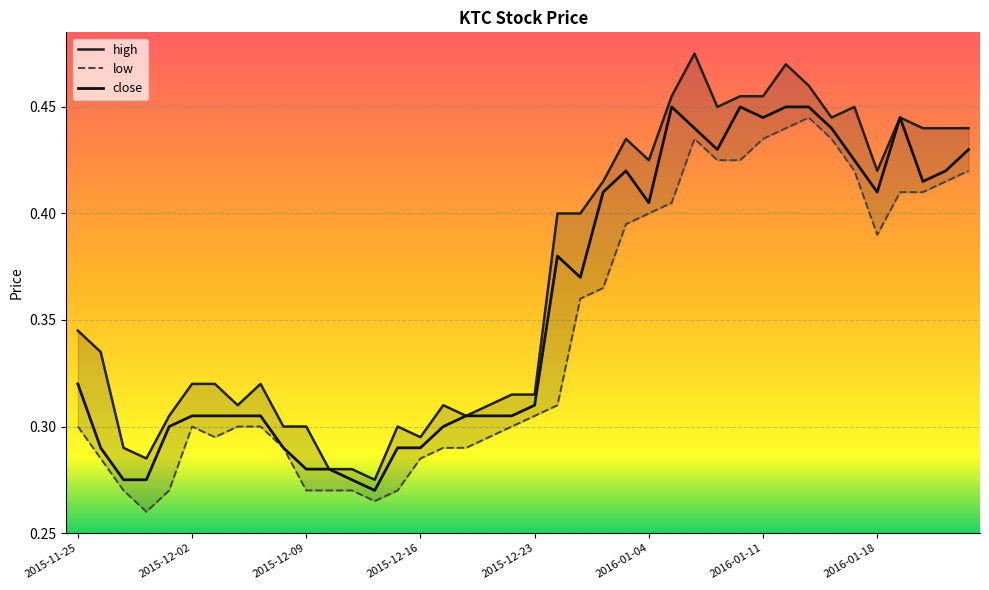

At which category does close reach its first local peak?

21